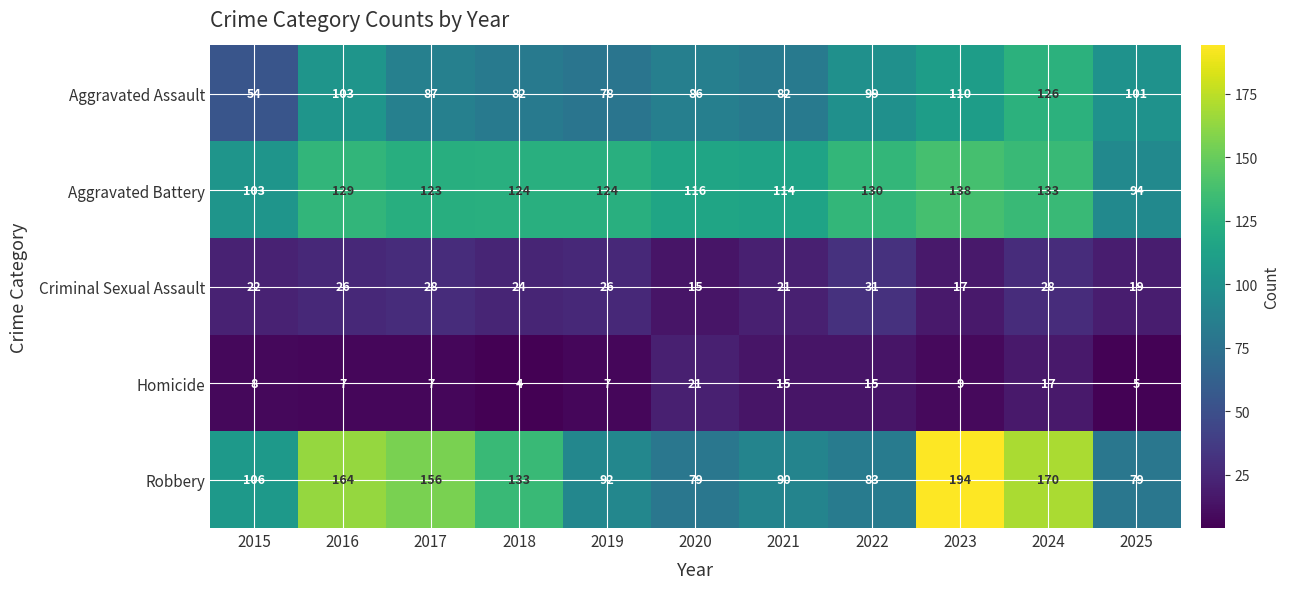

Between 2020 and 2021, which series saw the biggest shift?

Robbery